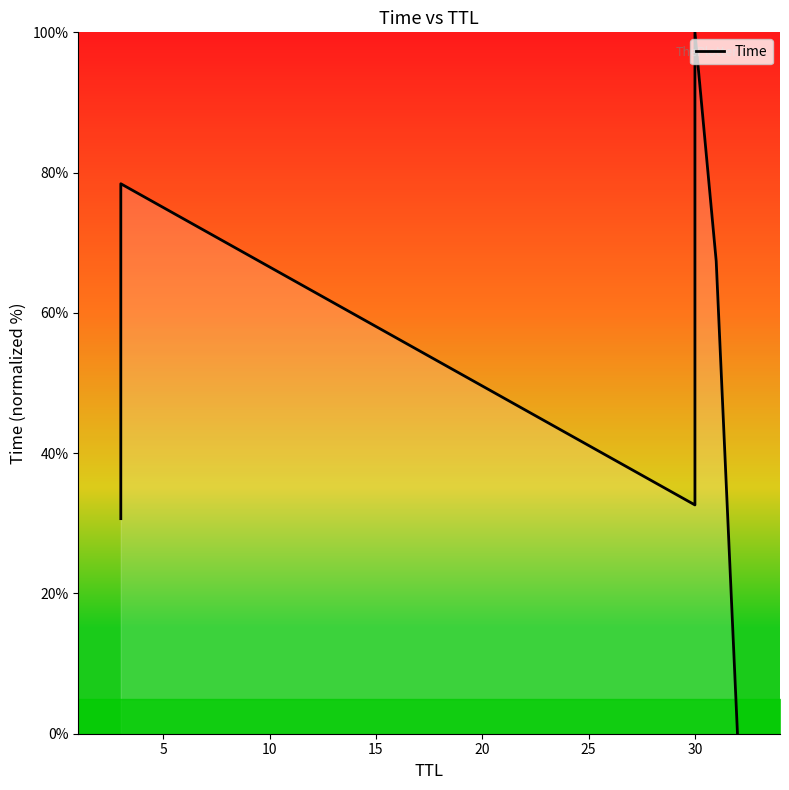

Which has a higher value, 0 or 10?

10